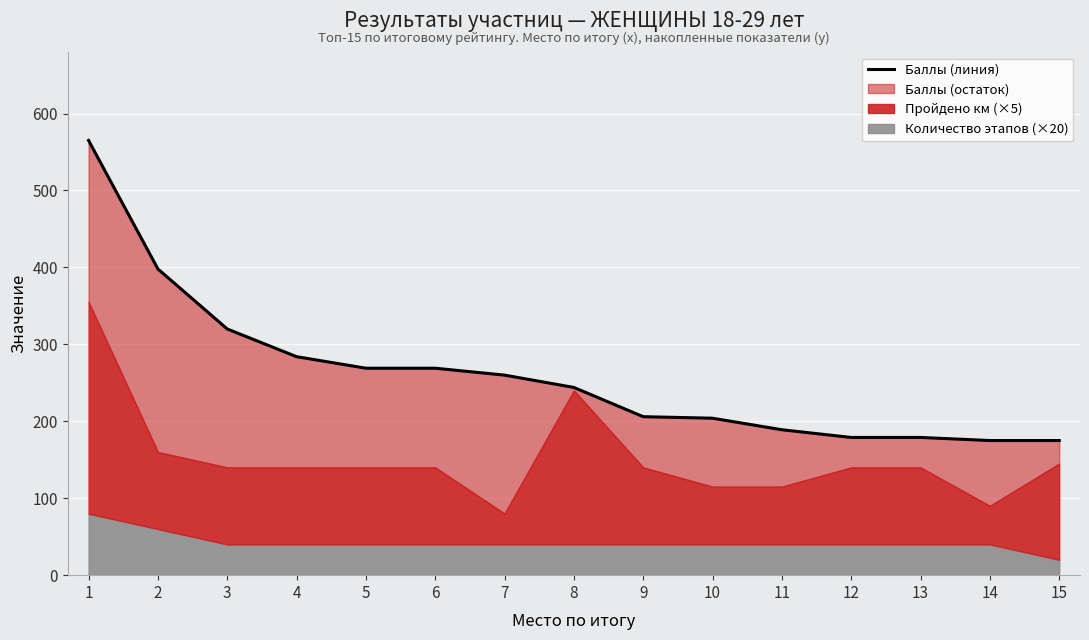

What is the value of the 2nd point from the left?

398